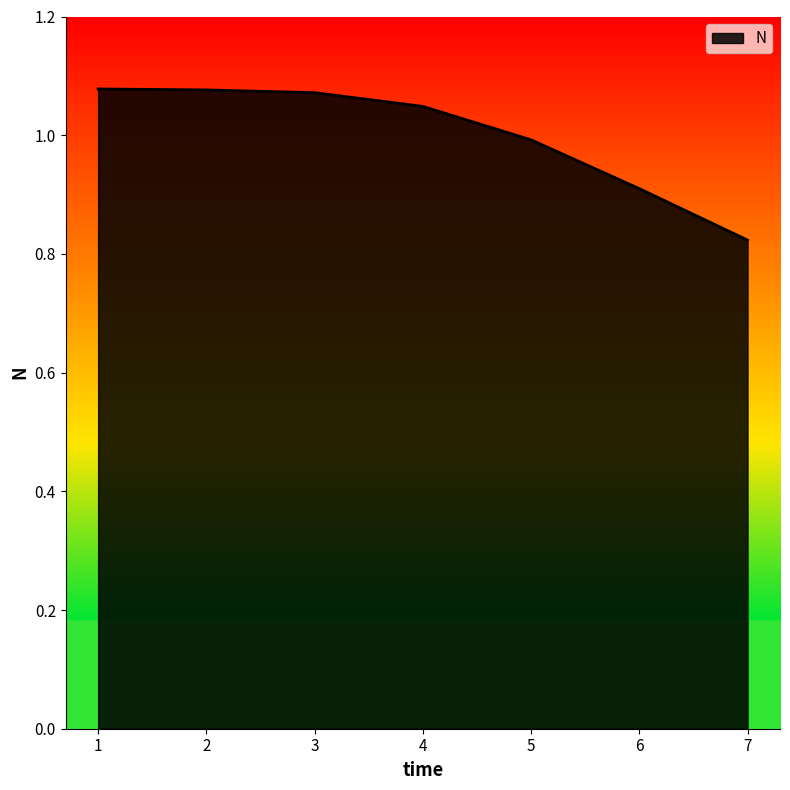

How many lines are shown in the chart?

1